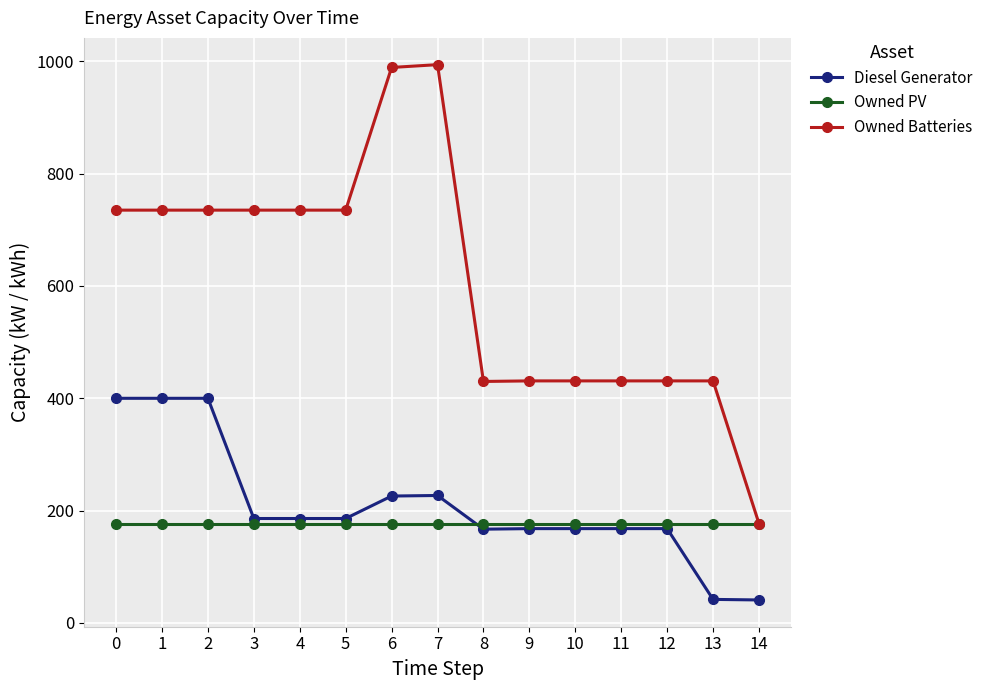

Which series changed the most between 5 and 6?

Owned Batteries